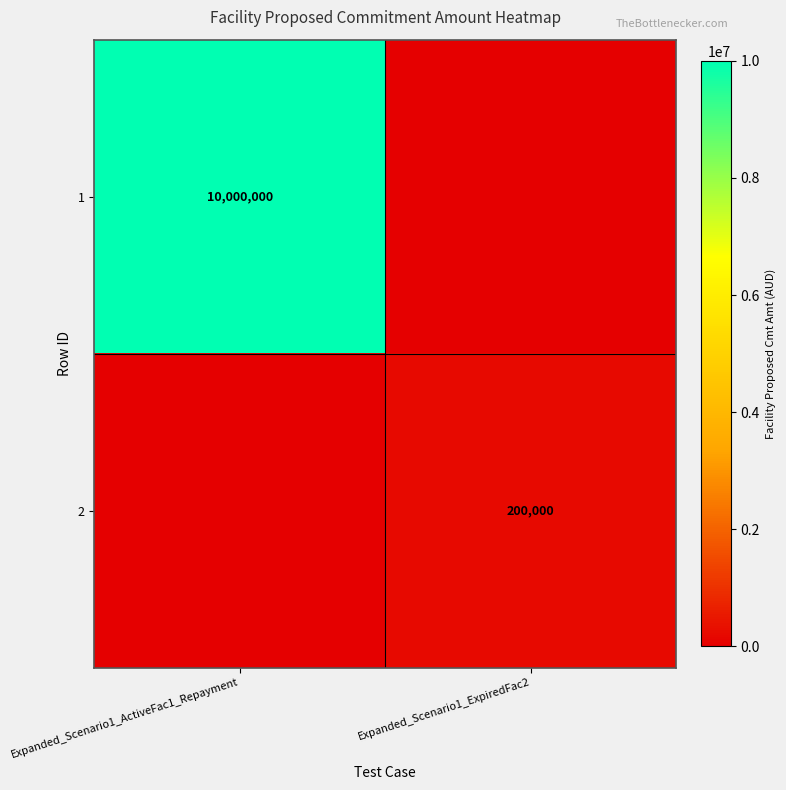

The value of 1 at Expanded_Scenario1_ActiveFac1_Repayment is 10000000. True or false?

True